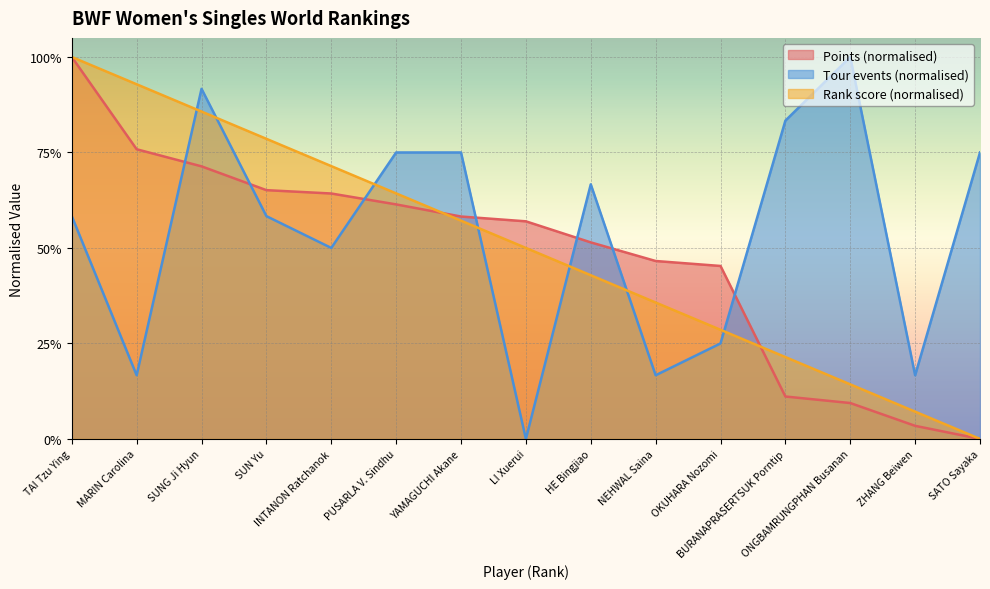

Is the value of Ranking at YAMAGUCHI Akane greater than the value of Tour at SATO Sayaka?

No